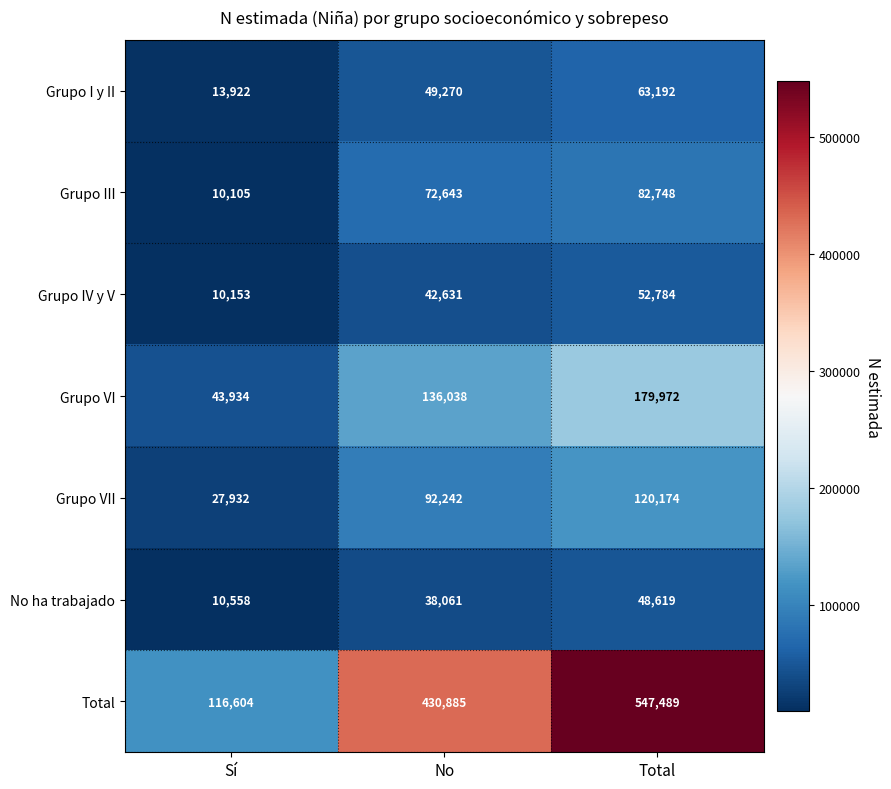

Is it true that Total equals 790316 at Total?

False